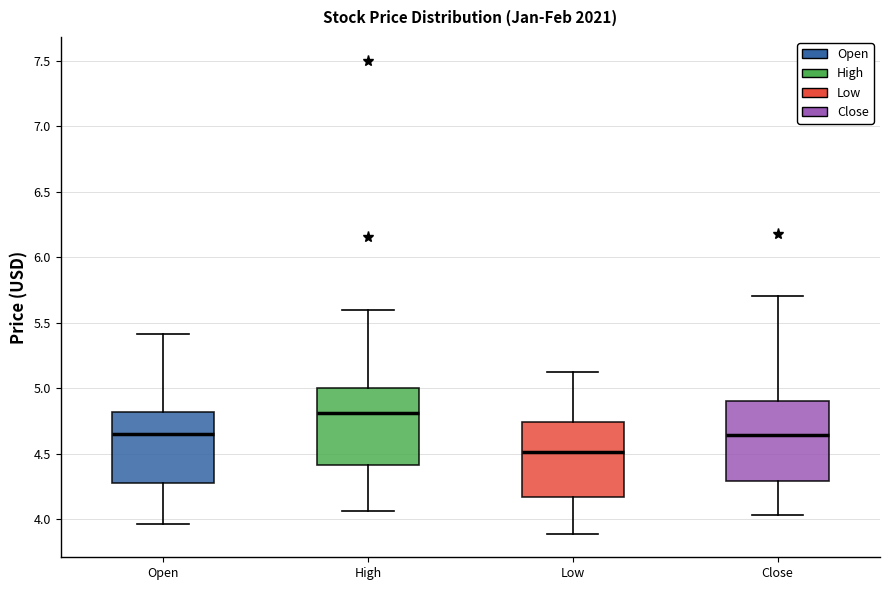

Which box's median line is the highest?

High